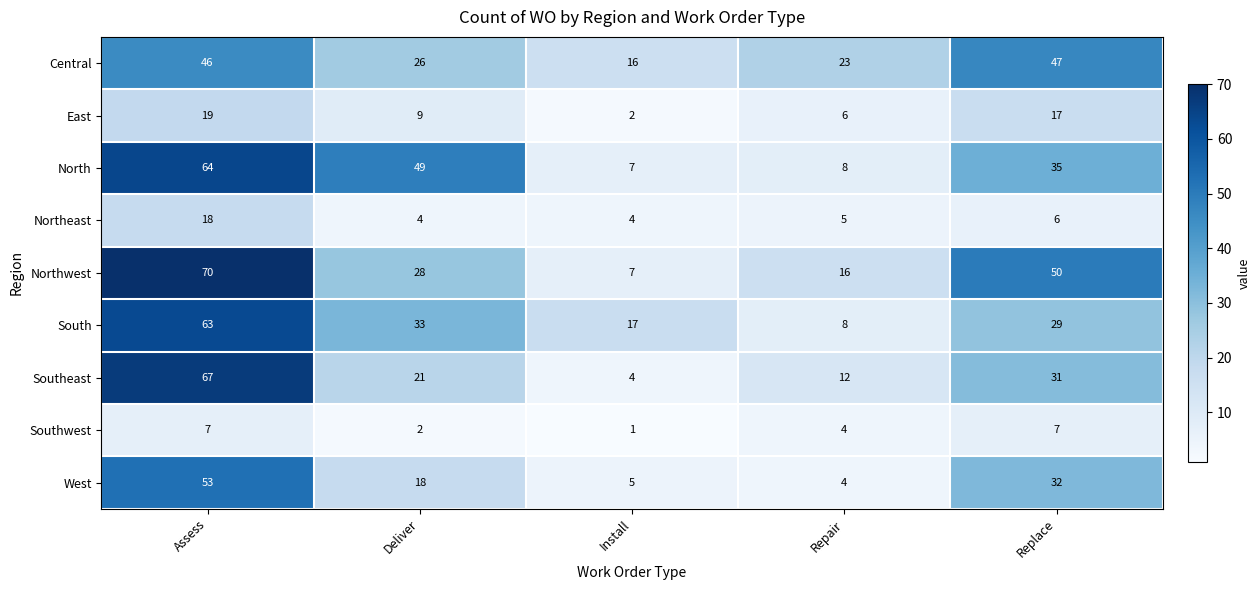

How many categories are shown in the chart?

5